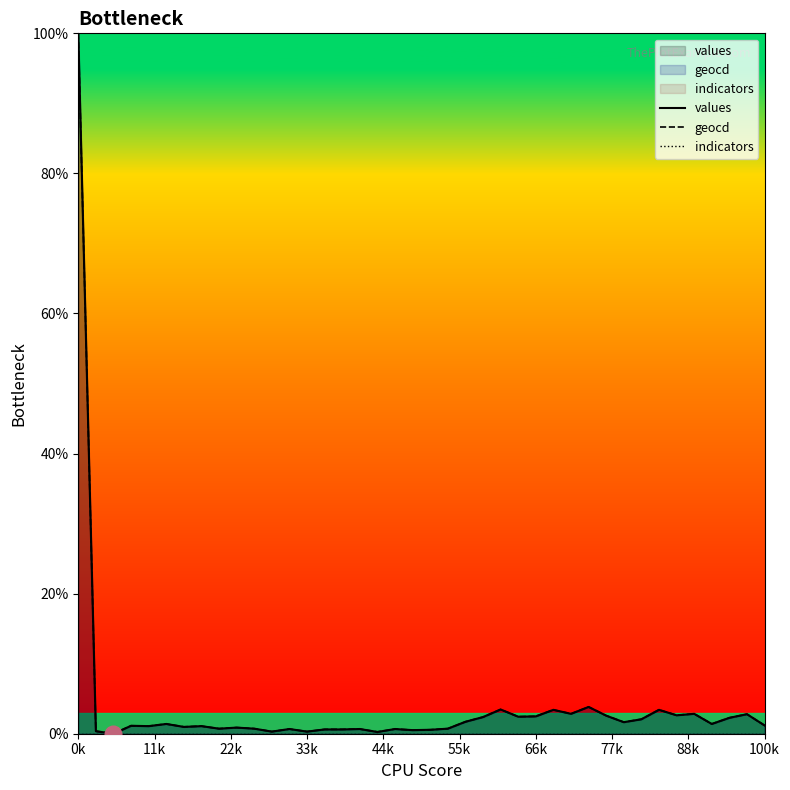

At which category is the sum across all series the highest?

0k